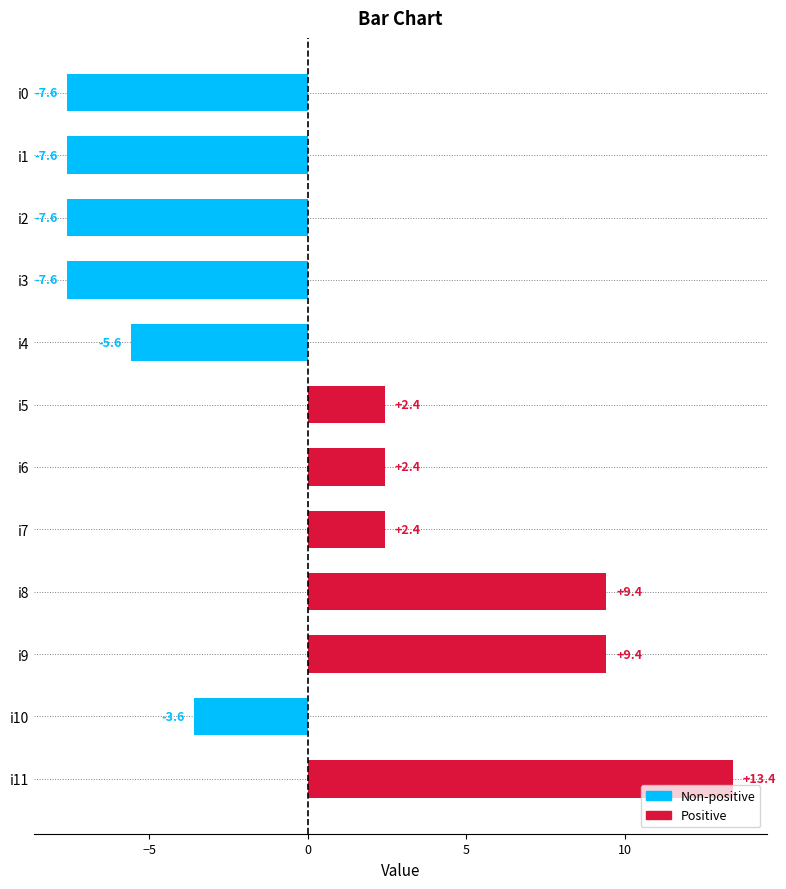

True or false: the data shows -5.6 at i4.

True